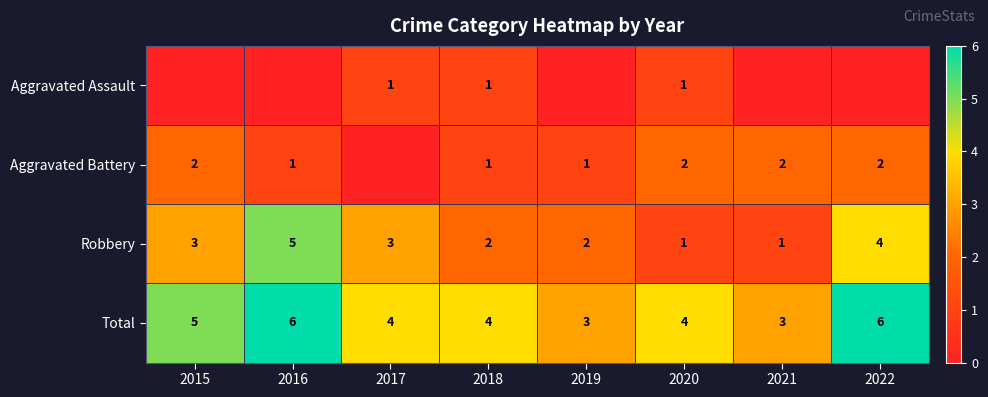

What is the difference between the second highest and second lowest values in the Total series?

3